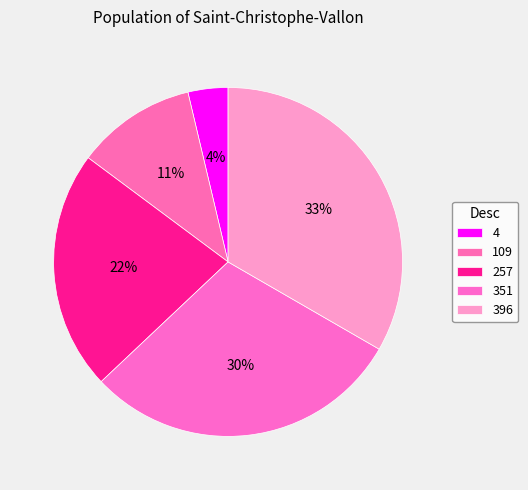

How many slices are in this pie chart?

5